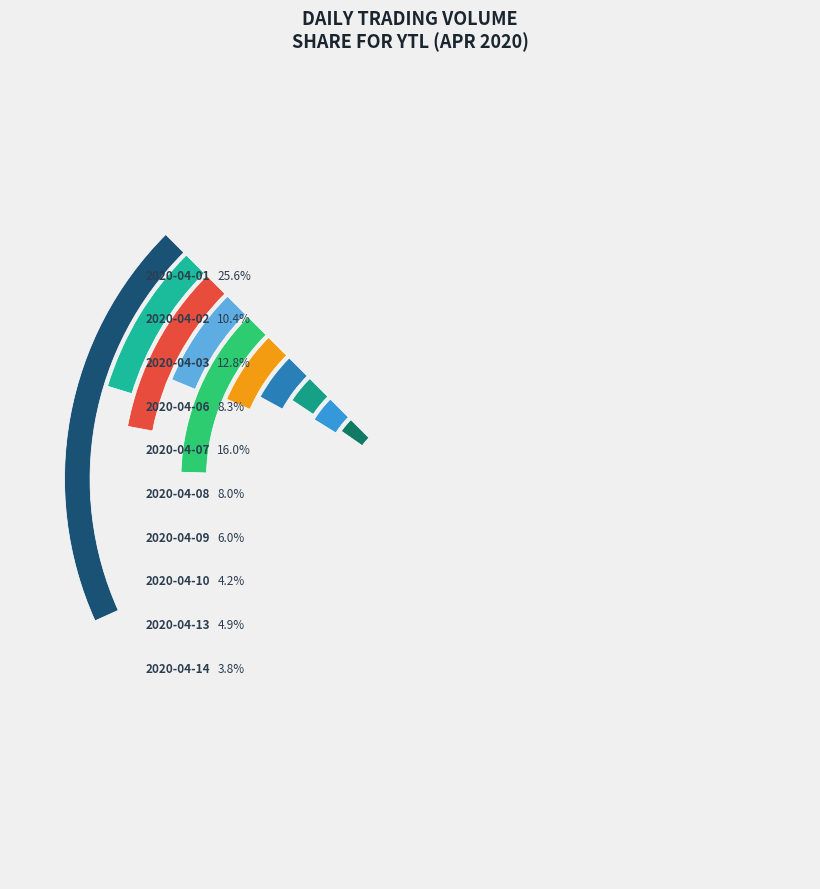

Rank the categories by value from lowest to highest.

2020-04-14, 2020-04-10, 2020-04-13, 2020-04-09, 2020-04-08, 2020-04-06, 2020-04-02, 2020-04-03, 2020-04-07, 2020-04-01